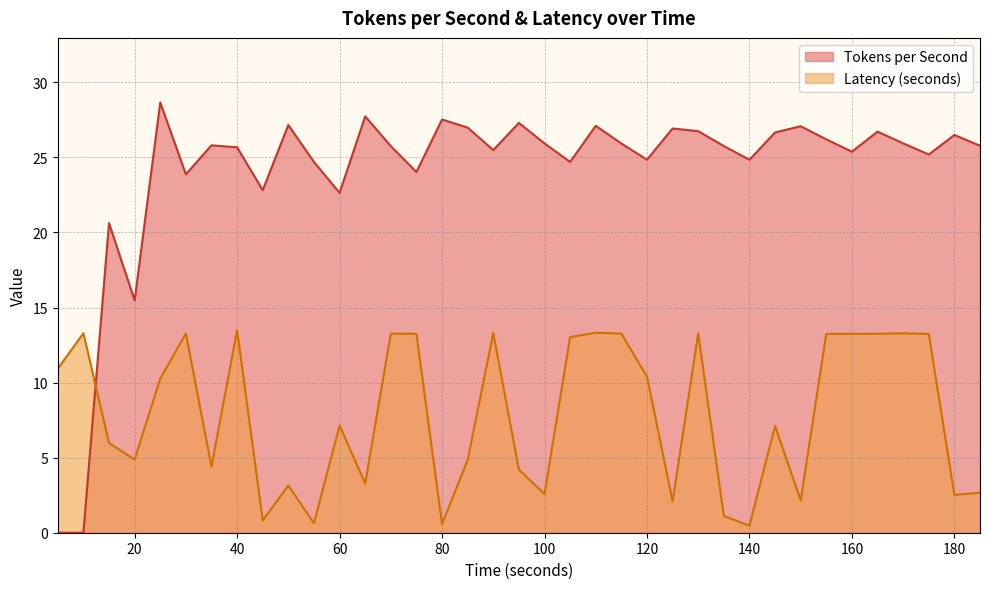

Reading left to right, list all the values displayed in this chart.

Tokens per Second: 0.0	0.0	20.6	15.5	28.7	23.9	25.8	25.7	22.8	27.2	24.7	22.6	27.7	25.8	24.0	27.5	27.0	25.5	27.3	25.9	24.7	27.1	25.9	24.8	26.9	26.7	25.8	24.8	26.7	27.1	26.2	25.4	26.7	25.9	25.2	26.5	25.8
Latency (seconds): 10.9	13.3	6.0	4.9	10.3	13.3	4.4	13.5	0.8	3.1	0.6	7.1	3.3	13.3	13.3	0.6	4.8	13.3	4.2	2.6	13.0	13.3	13.3	10.4	2.1	13.3	1.1	0.5	7.1	2.2	13.2	13.2	13.3	13.3	13.2	2.5	2.7